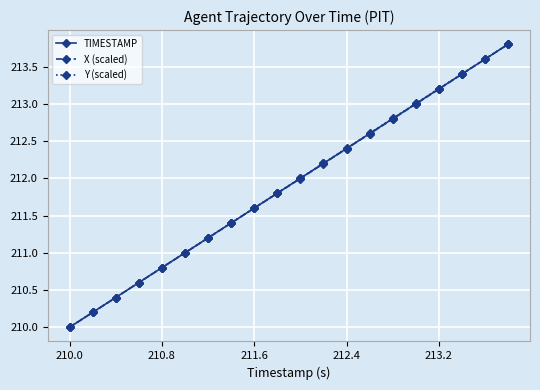

Rank the series by their average value, from highest to lowest.

Y (scaled), TIMESTAMP, X (scaled)